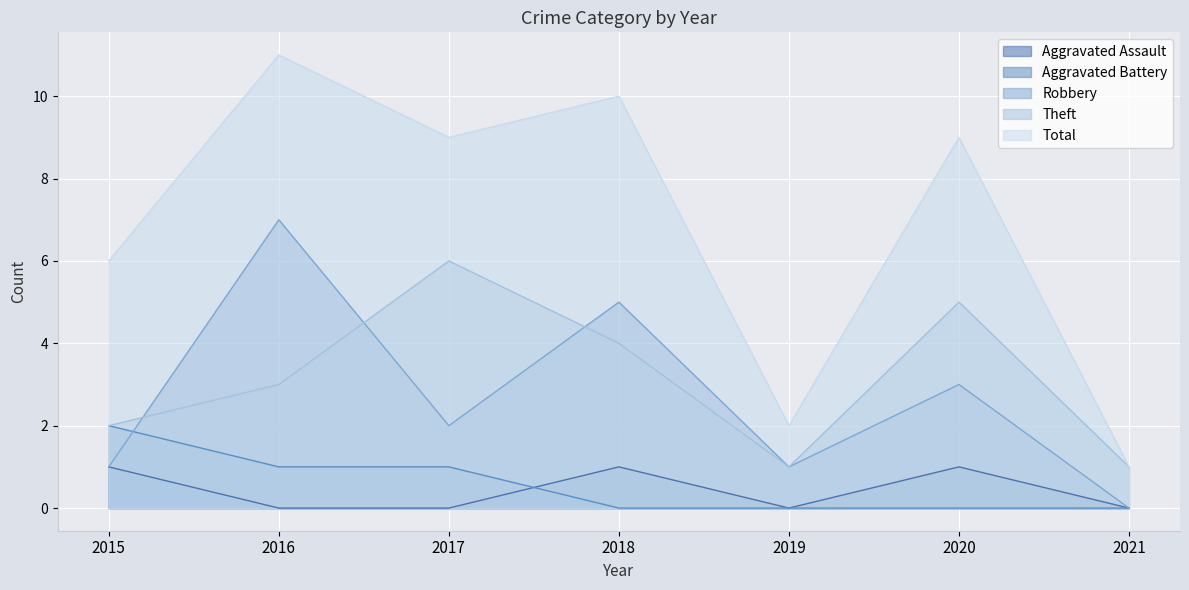

At which category does Theft reach its first local peak?

2017